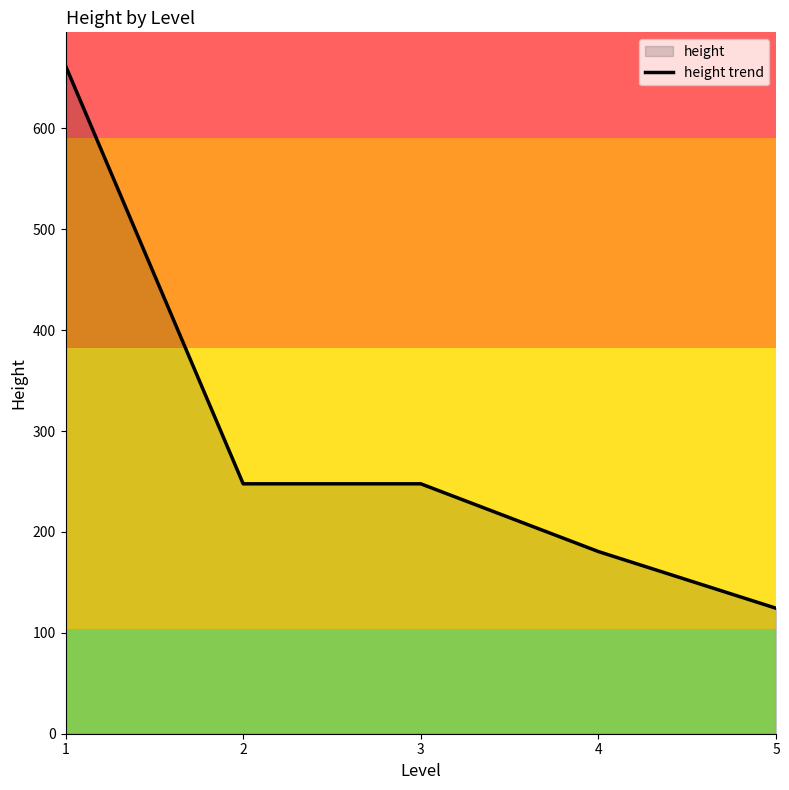

Which label corresponds to the smallest value in the chart?

5